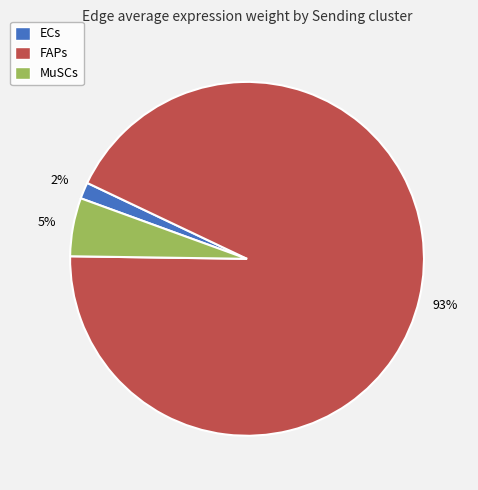

Is the sum of FAPs and ECs greater than half?

Yes